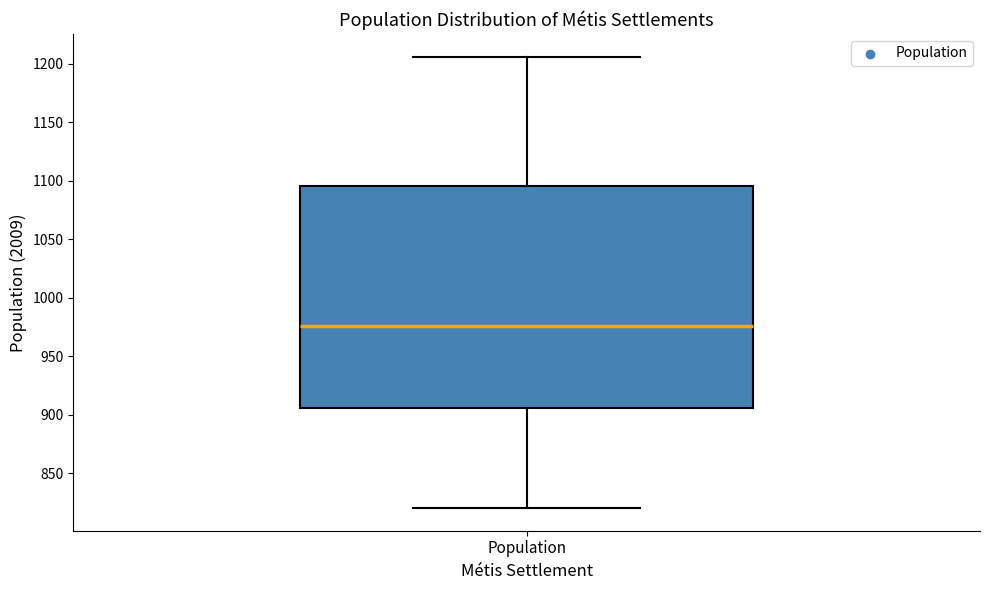

Where does the lower whisker of the box for Population end on the y-axis? The values are not printed on the chart, so give them approximately, as read against the axis.

820